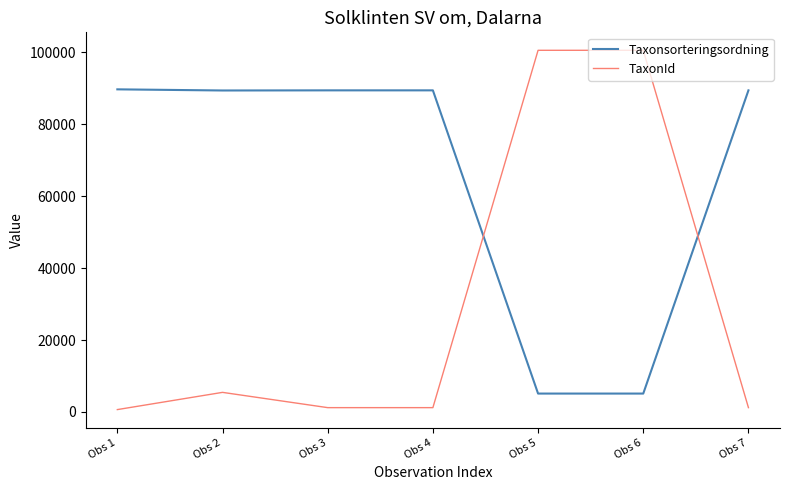

Where does the Taxonsorteringsordning series first go above 89392?

Obs 1